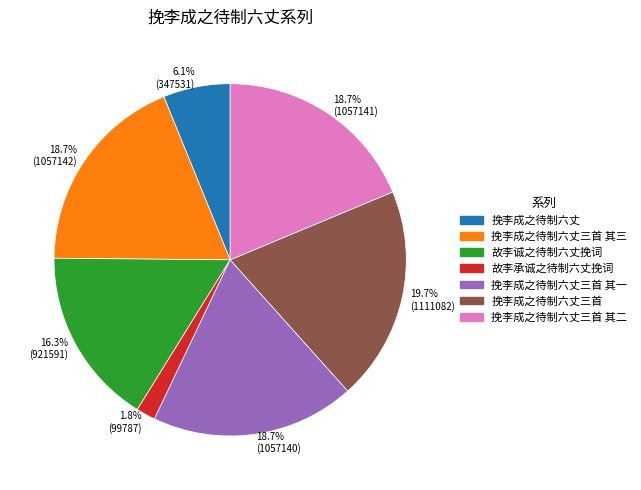

Between 挽李成之待制六丈三首 and 故李承诚之待制六丈挽词, which is larger?

挽李成之待制六丈三首